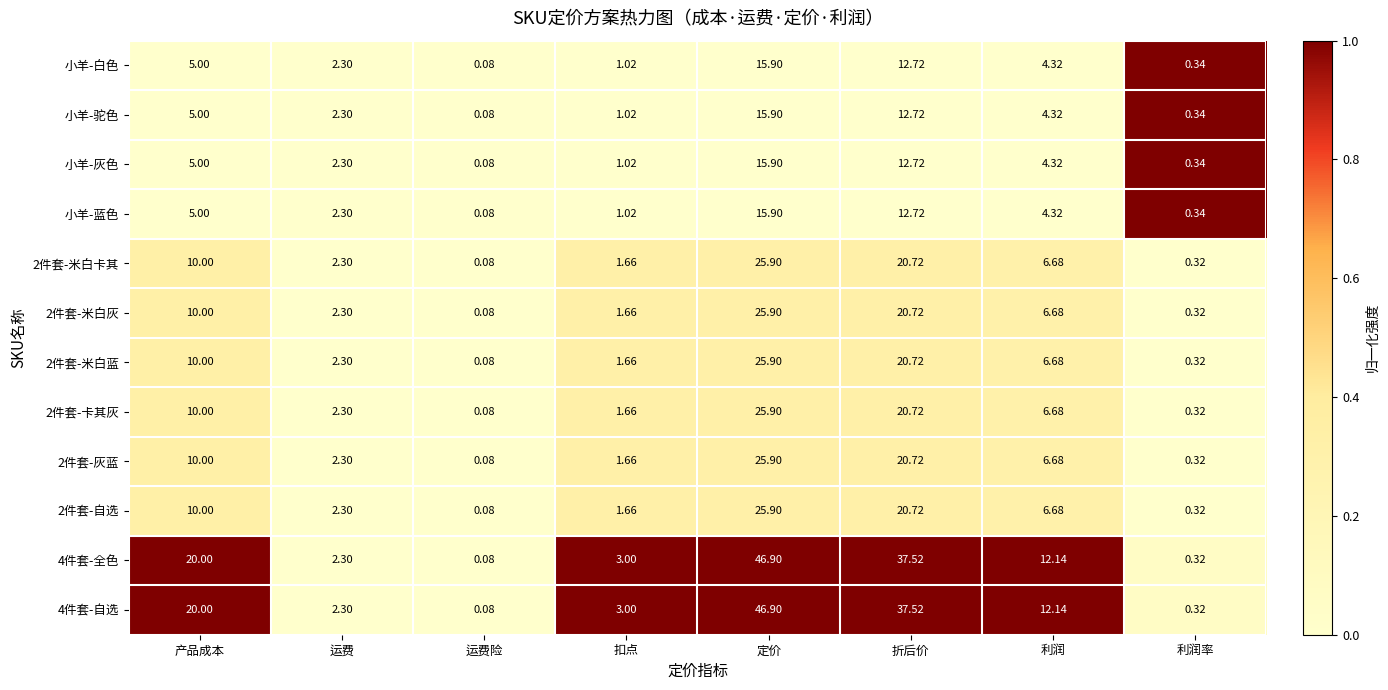

Rank the categories by 4件套-自选 value from lowest to highest.

运费险, 利润率, 运费, 扣点, 利润, 产品成本, 折后价, 定价